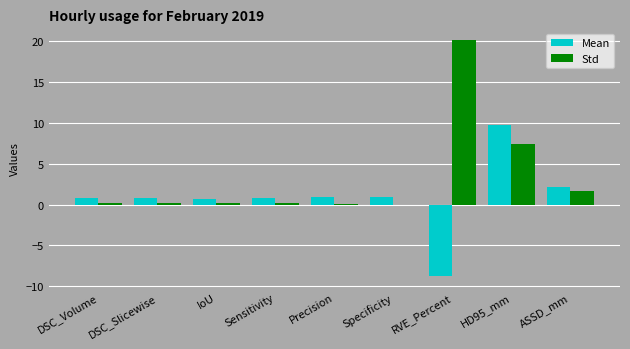

What value does the Std series have at RVE_Percent?

20.2